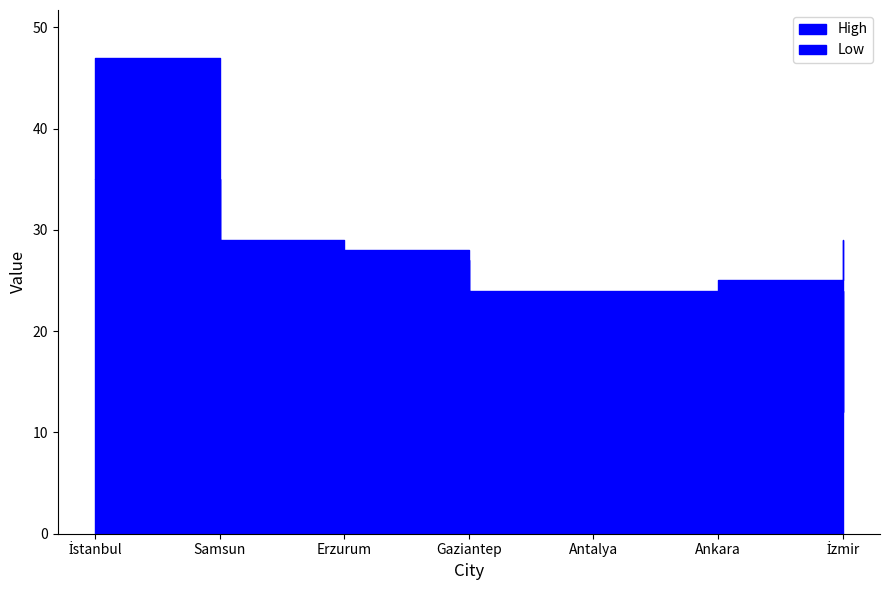

Where does the High series first go above 28?

İstanbul